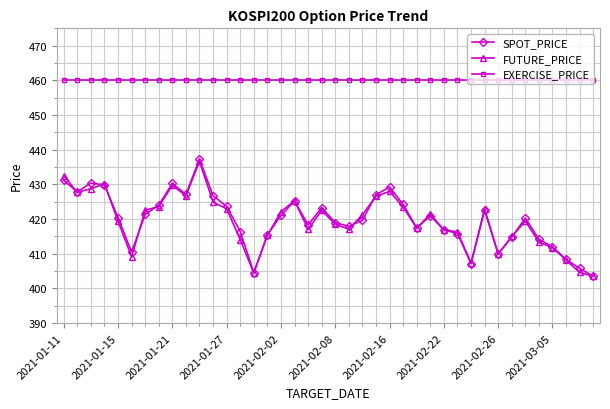

True or false: EXERCISE_PRICE and SPOT_PRICE cross at least once.

False